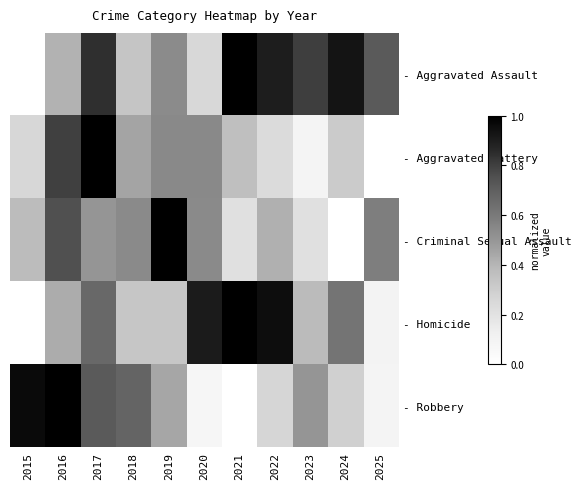

Count the number of categories in the chart.

11